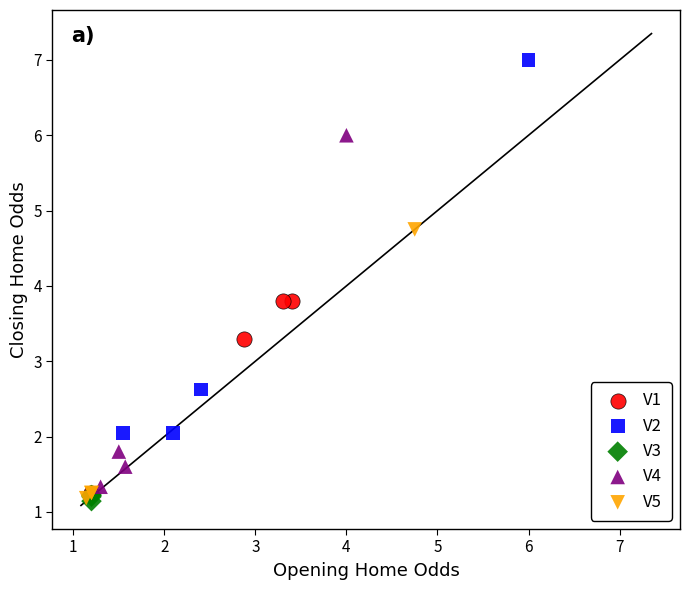

Which series has the widest spread of Y values?

V2